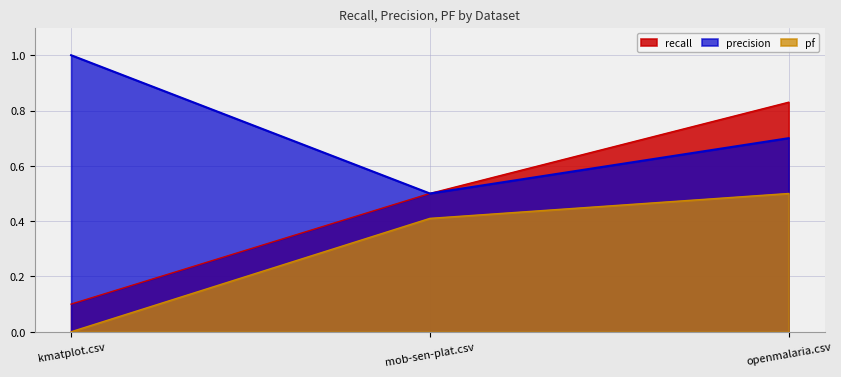

At which label is pf closest to 0?

kmatplot.csv